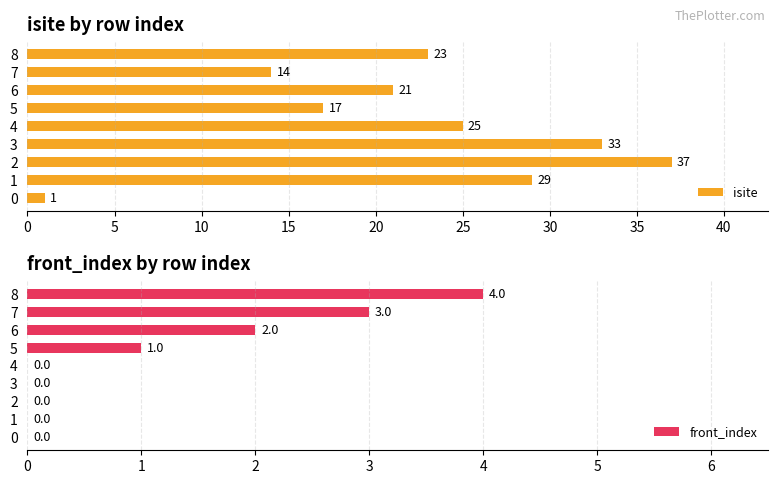

Where is isite nearest to the value 19?

5